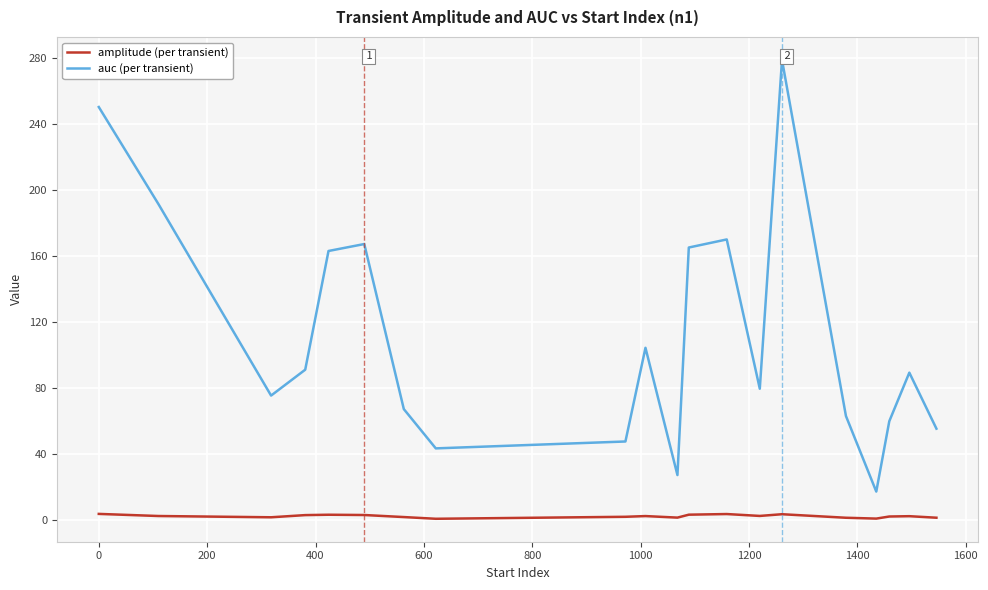

How many categories are shown in the chart?

20